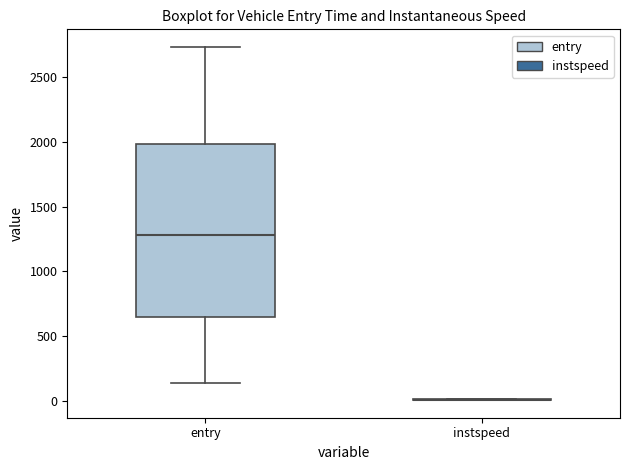

Reading left to right, read every box against the y-axis: the position of its median line, the range the box covers, and the ends of its whiskers. The values are not printed on the chart, so give them approximately, as read against the axis.

entry: median 1300, box 650 to 2000, whiskers 150 to 2750
instspeed: box collapsed to a line at 0, whiskers 0 to 0